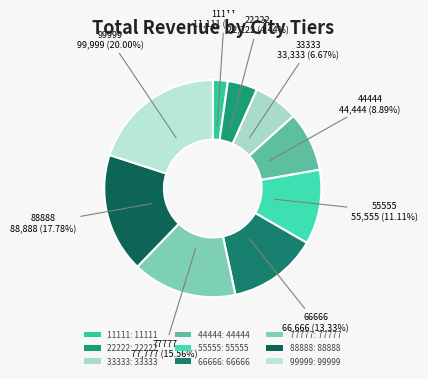

Between 33333 and 77777, which is larger?

77777